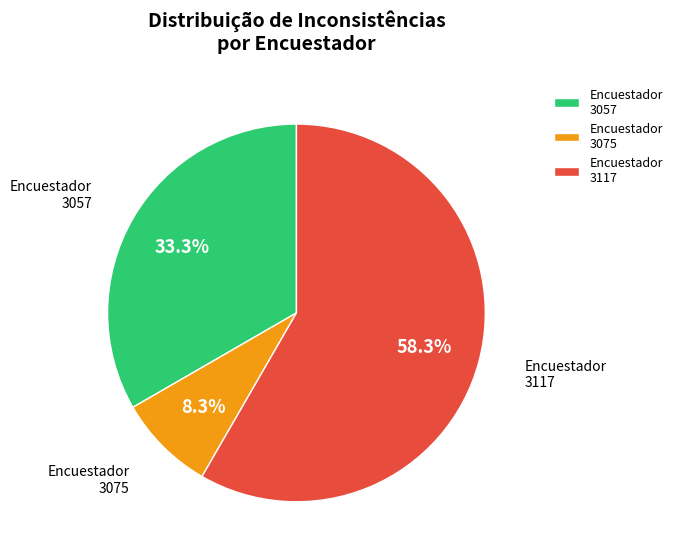

Is there any slice that represents more than half of the pie?

Yes